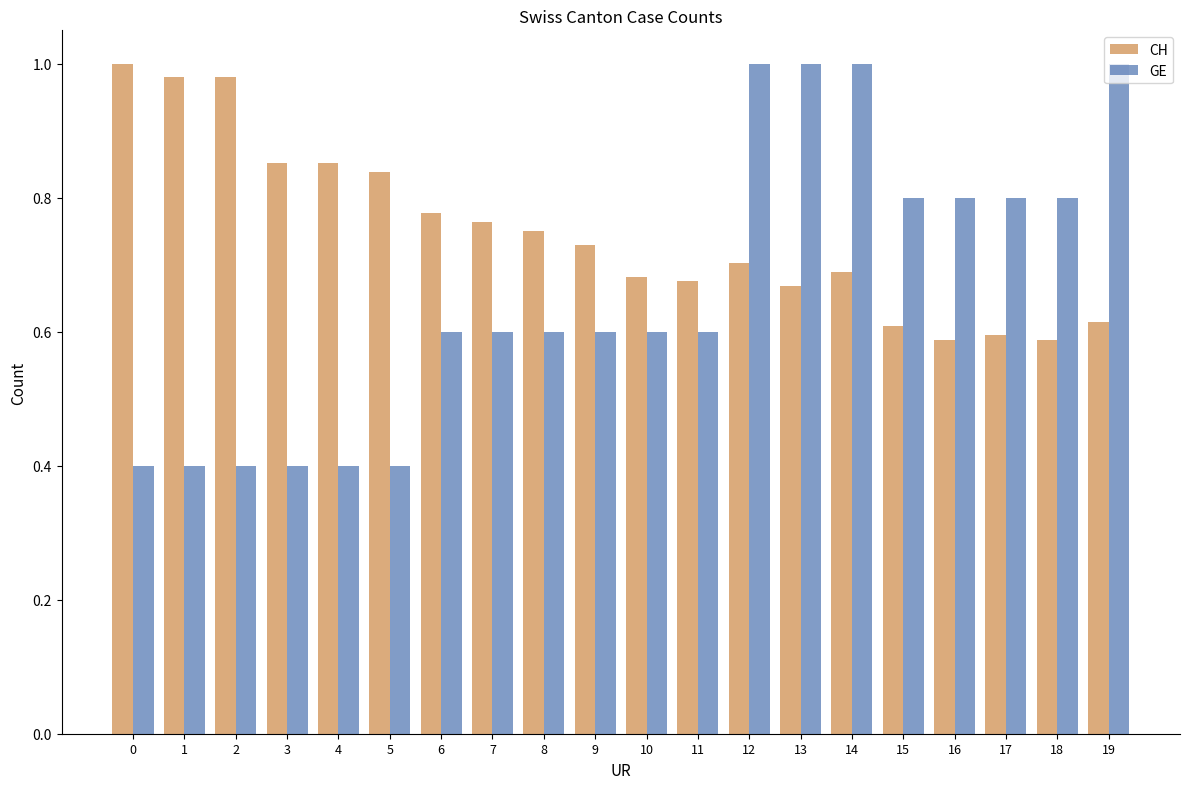

At 9, list the series in order from smallest to largest.

GE, CH